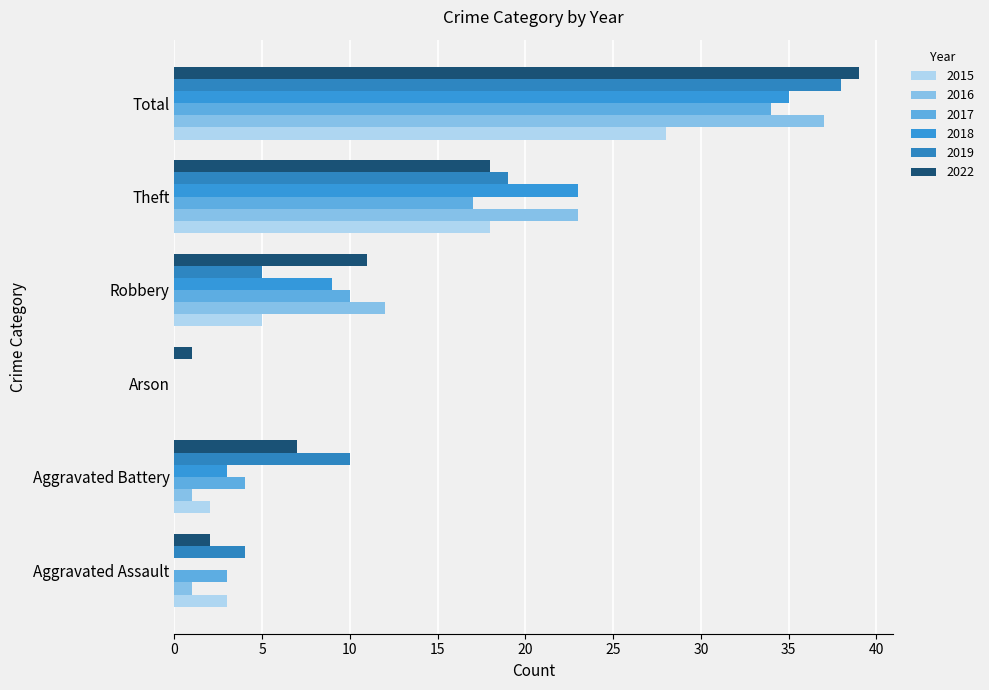

What is the maximum value shown in the chart?

39